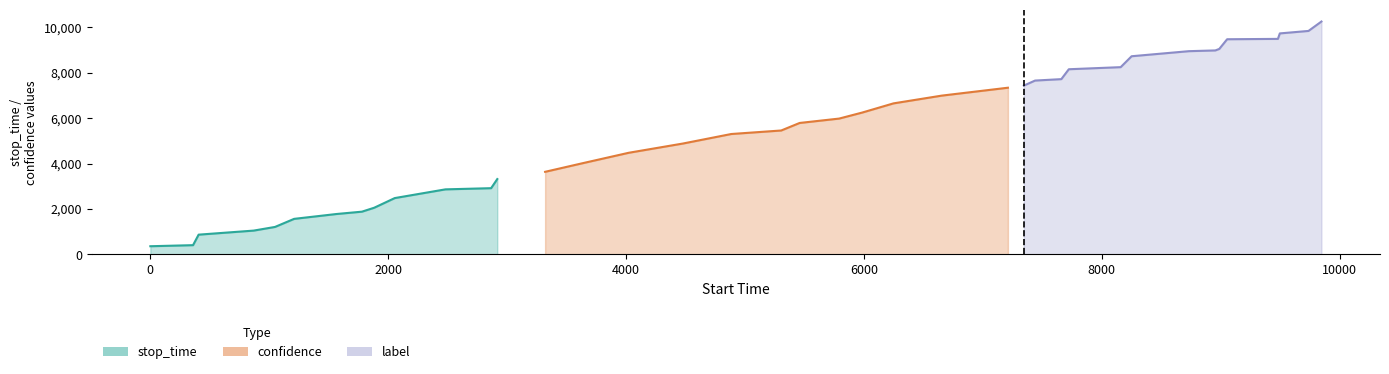

What are all the series names shown in the legend?

stop_time, label, confidence